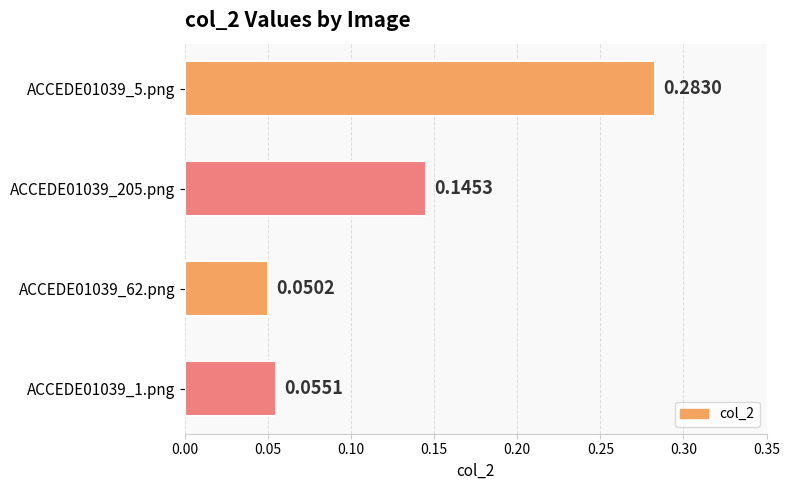

How many bars are there in total?

4